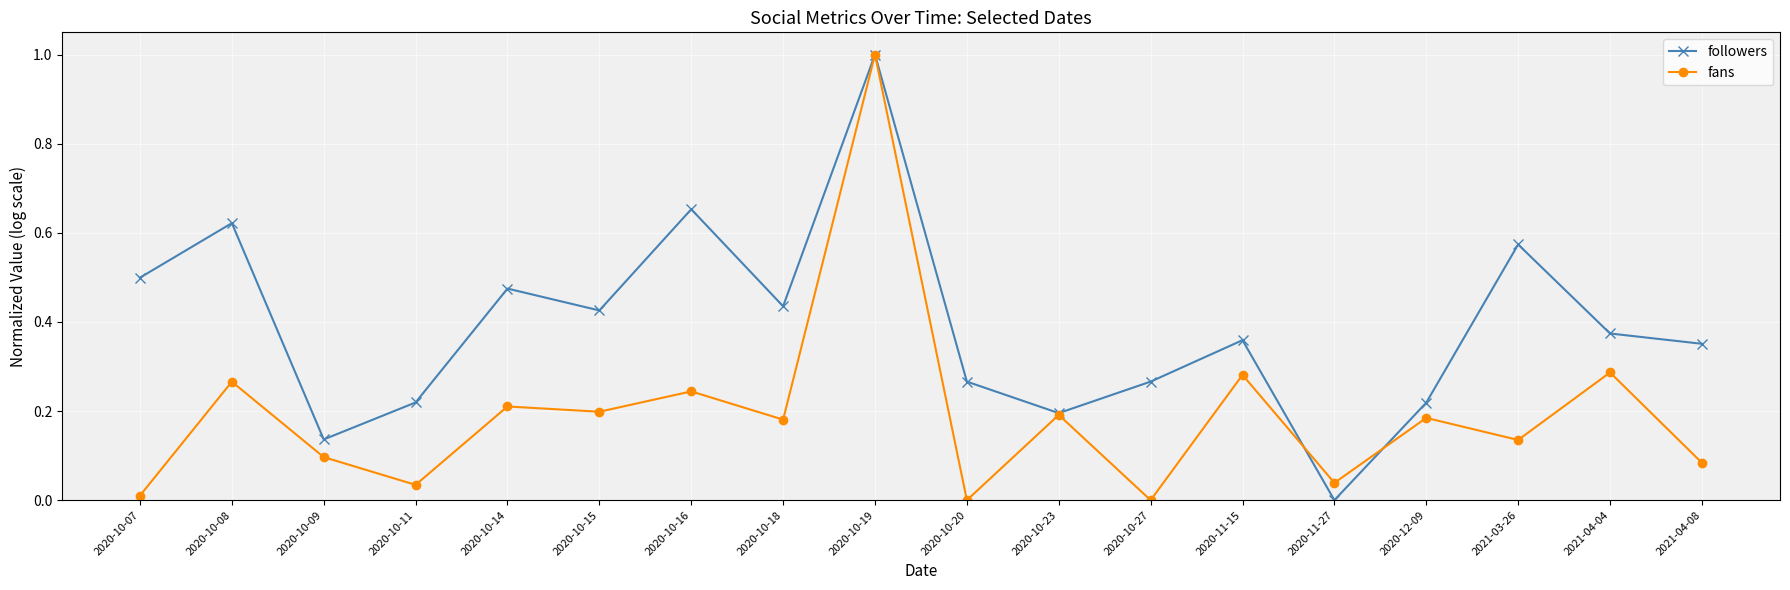

Between 2020-10-08 and 2020-10-09, which series saw the biggest shift?

followers